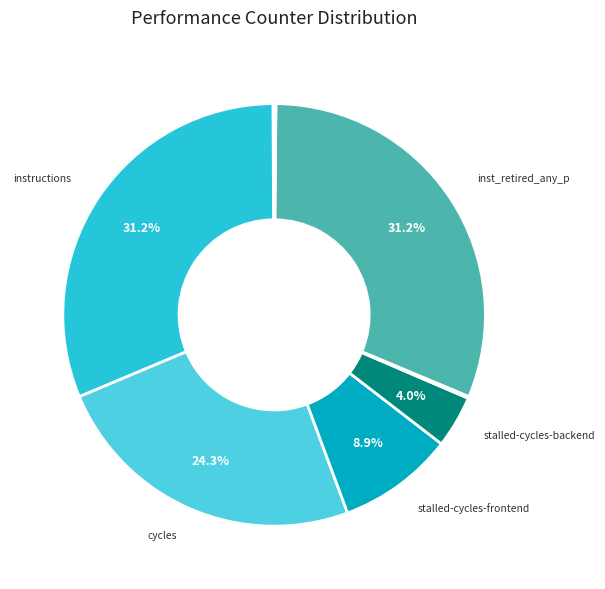

How many slices are in this pie chart?

10